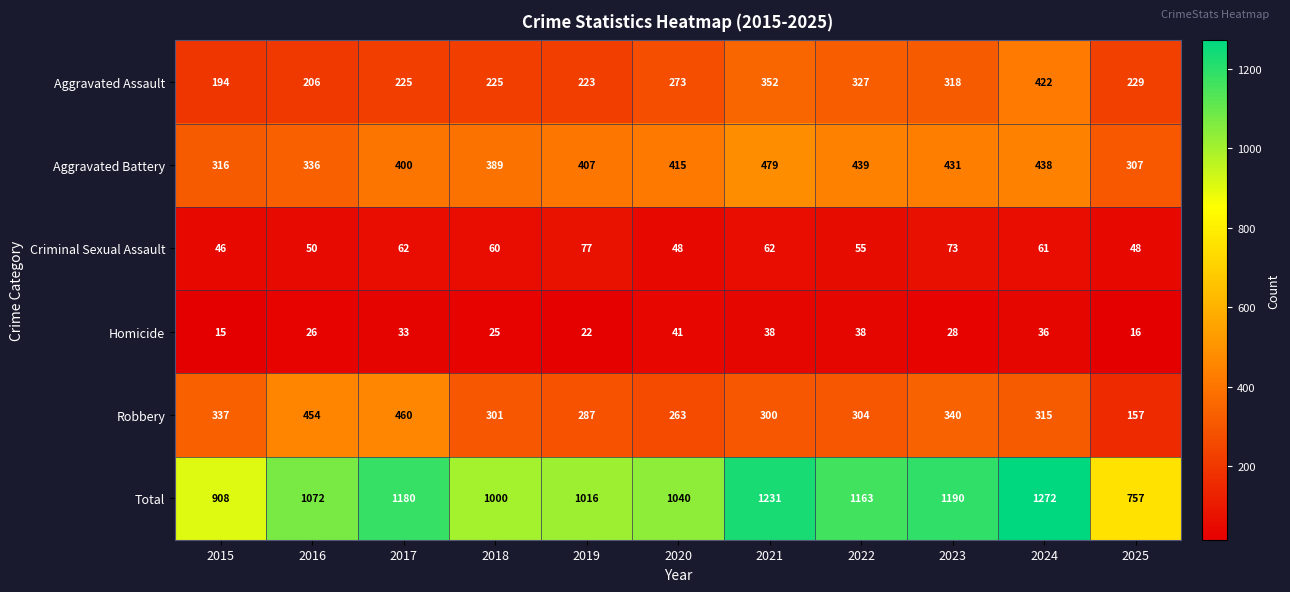

What is the difference between the highest and lowest values at 2019?

994